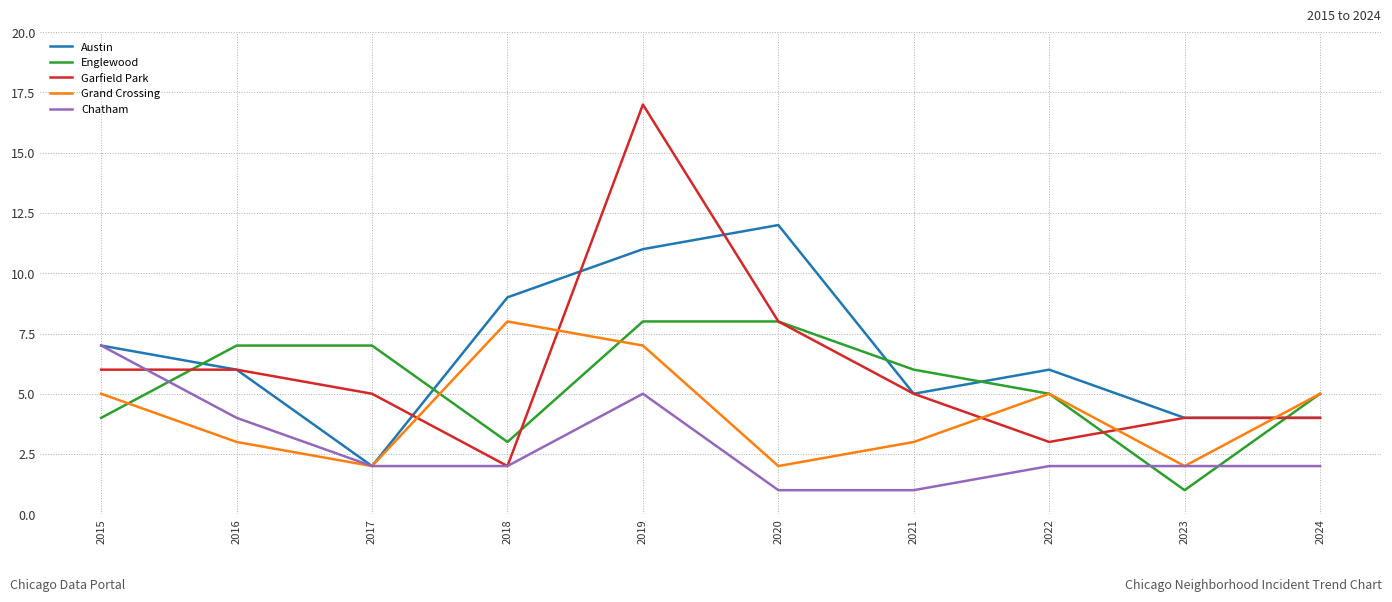

What is the difference between the highest and lowest values at 2017?

5